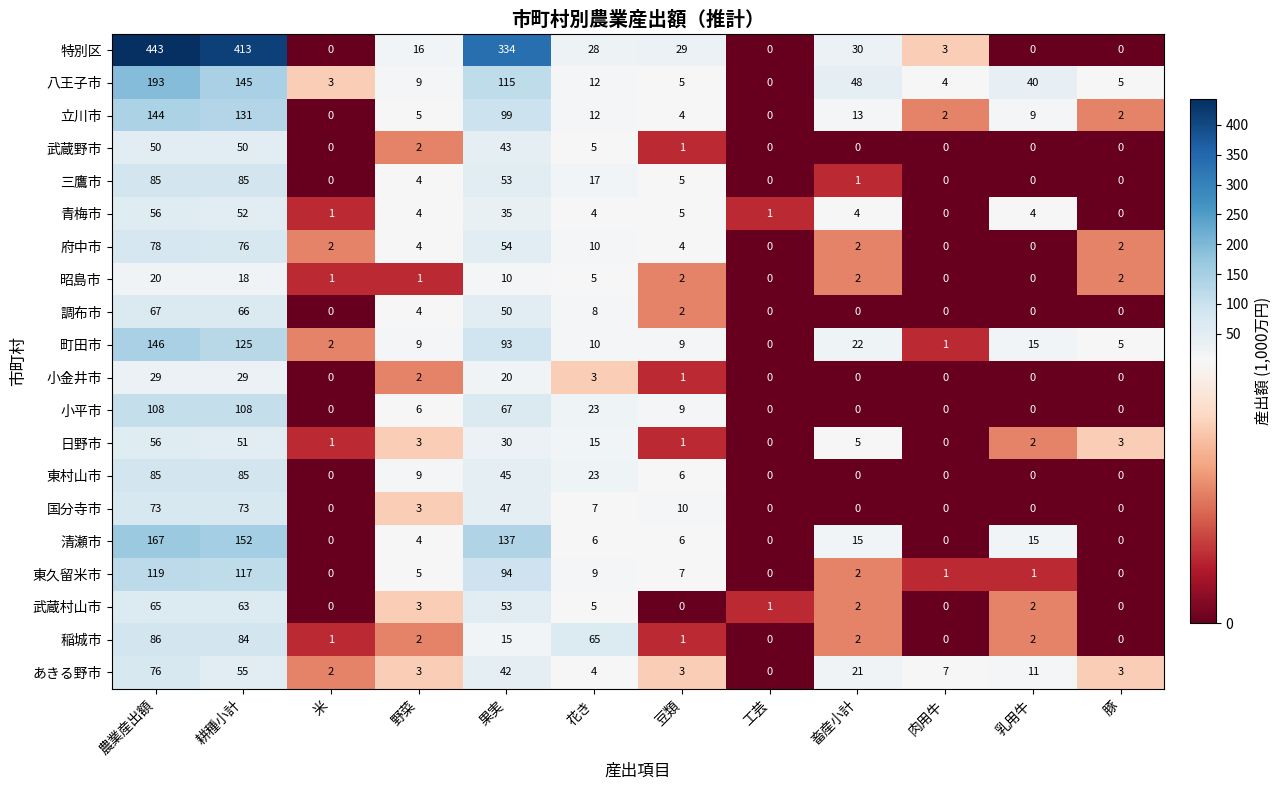

Is it true that 国分寺市 equals 0 at 工芸?

True